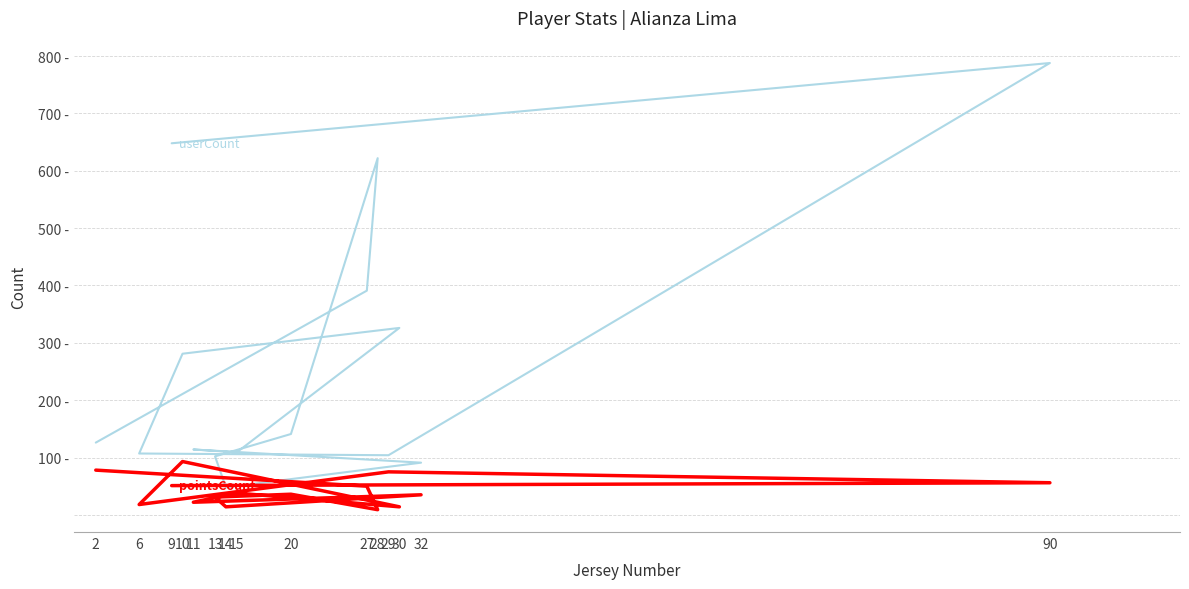

How many series are shown in this chart?

2